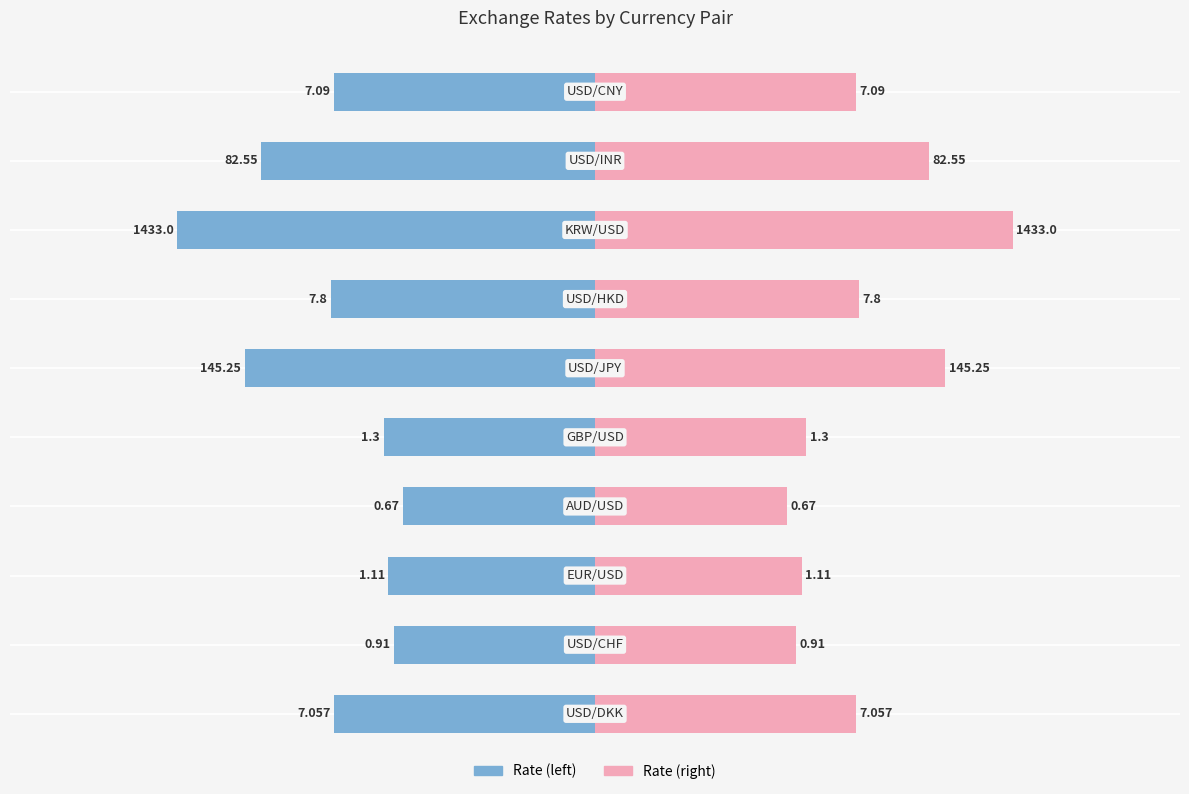

How many bars are there in each group?

2